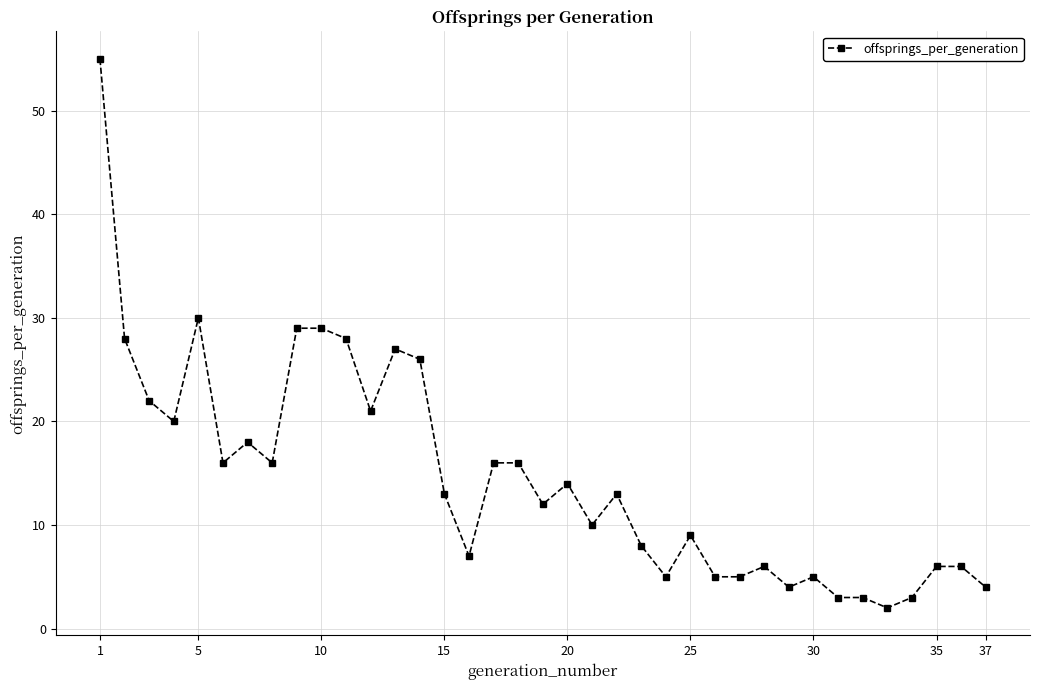

True or false: there are more than 0 points higher than both neighbors.

True